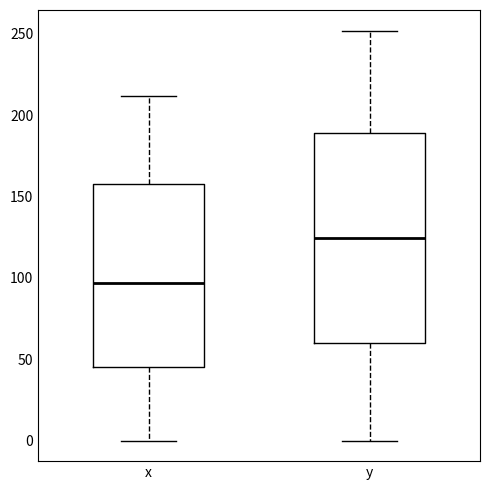

Reading left to right, transcribe this box plot: for each box, give where its median line is, the range the box spans, and where its two whiskers end, as read against the y-axis. The values are not printed on the chart, so give them approximately, as read against the axis.

x: median 95, box 45 to 160, whiskers 0 to 210
y: median 125, box 60 to 190, whiskers 0 to 250